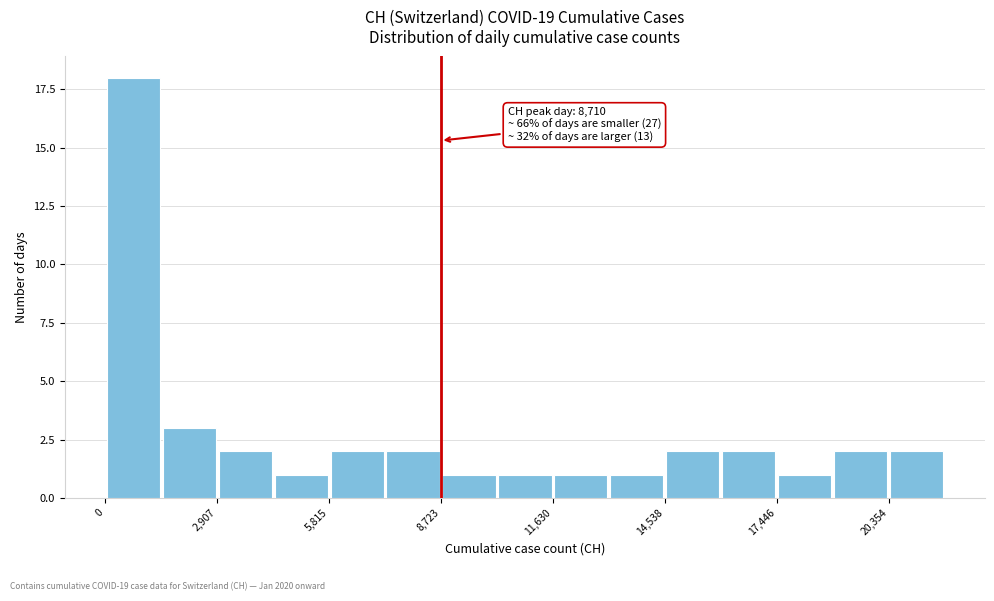

Read against the x-axis, roughly where is the centre of the tallest bar?

500